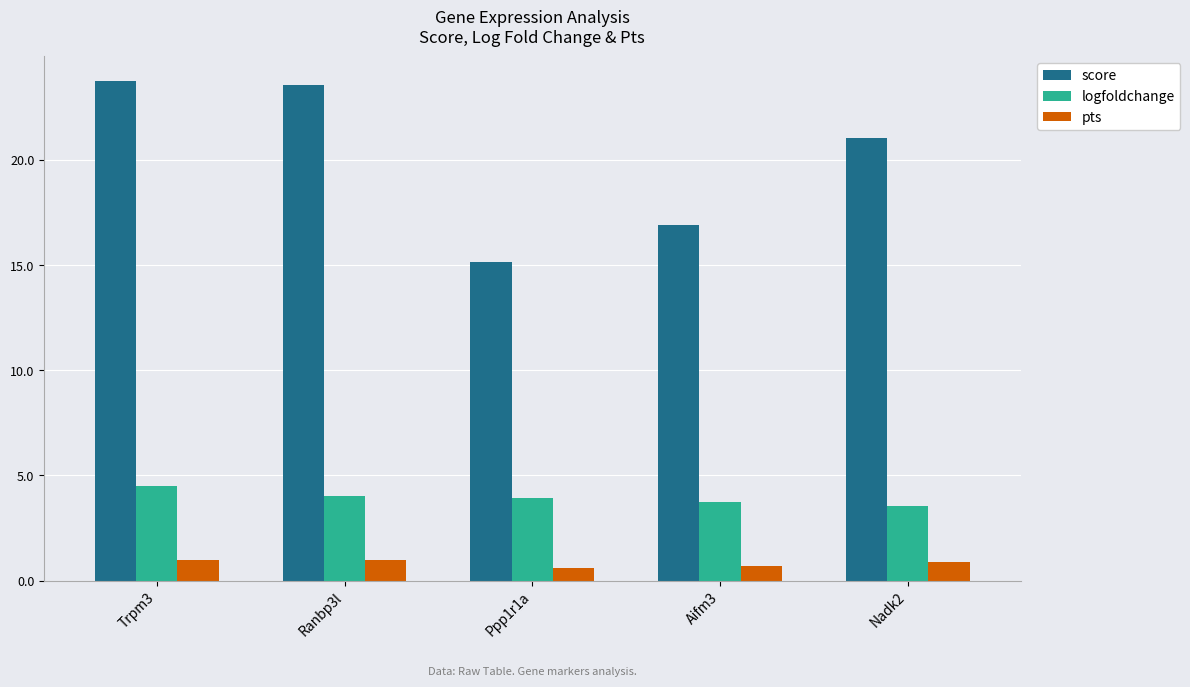

Rank the series by their average value, from highest to lowest.

score, logfoldchange, pts